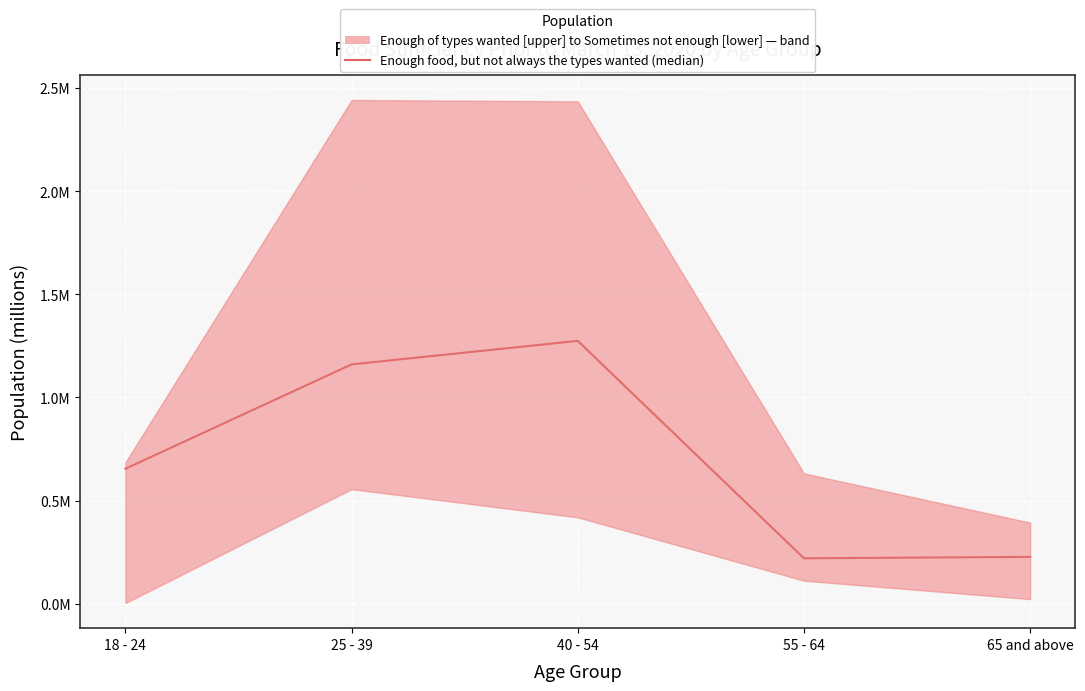

Reading left to right, what are all the values shown in this chart?

18 - 24=0.7	25 - 39=1.2	40 - 54=1.3	55 - 64=0.2	65 and above=0.2